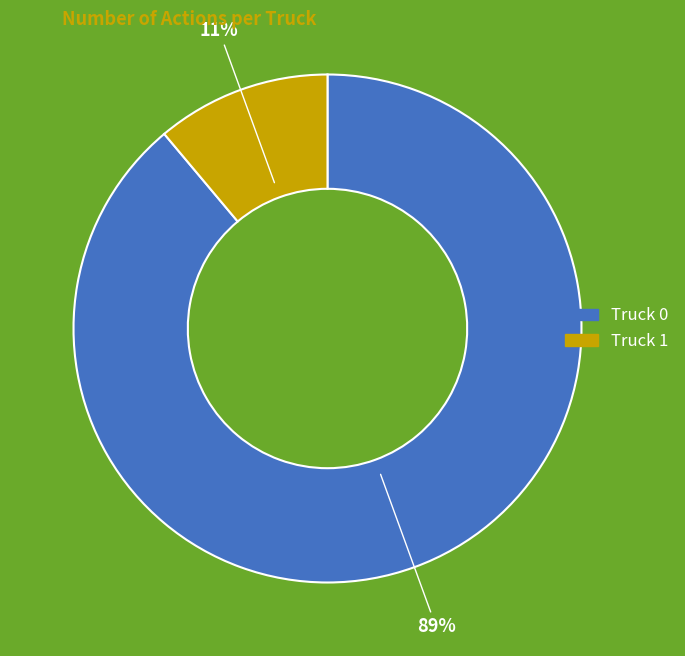

Count the number of slices in the pie.

2